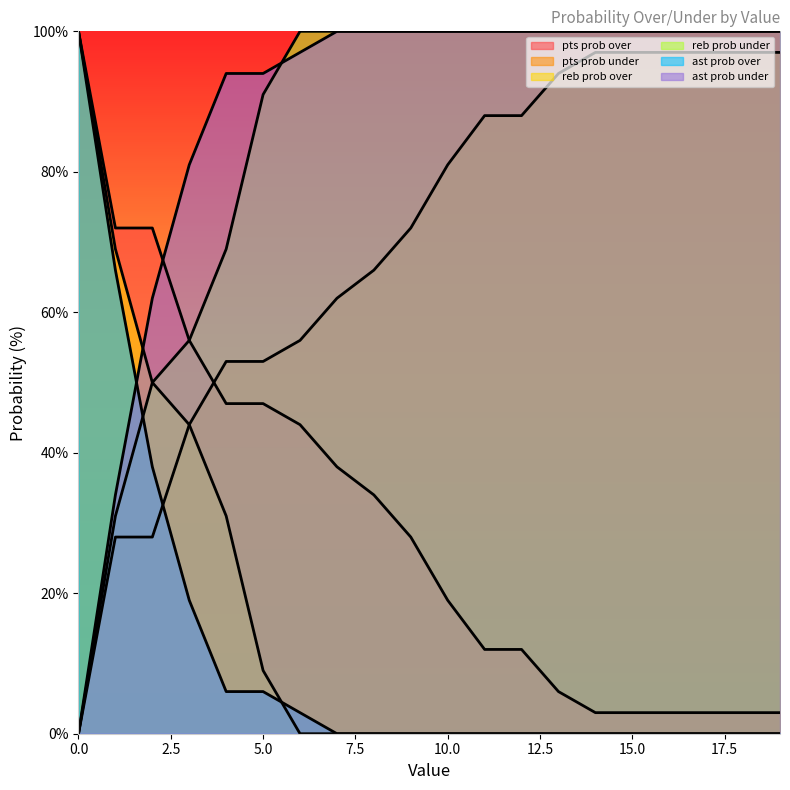

What is the difference between the ast prob over values at 12 and 0?

100